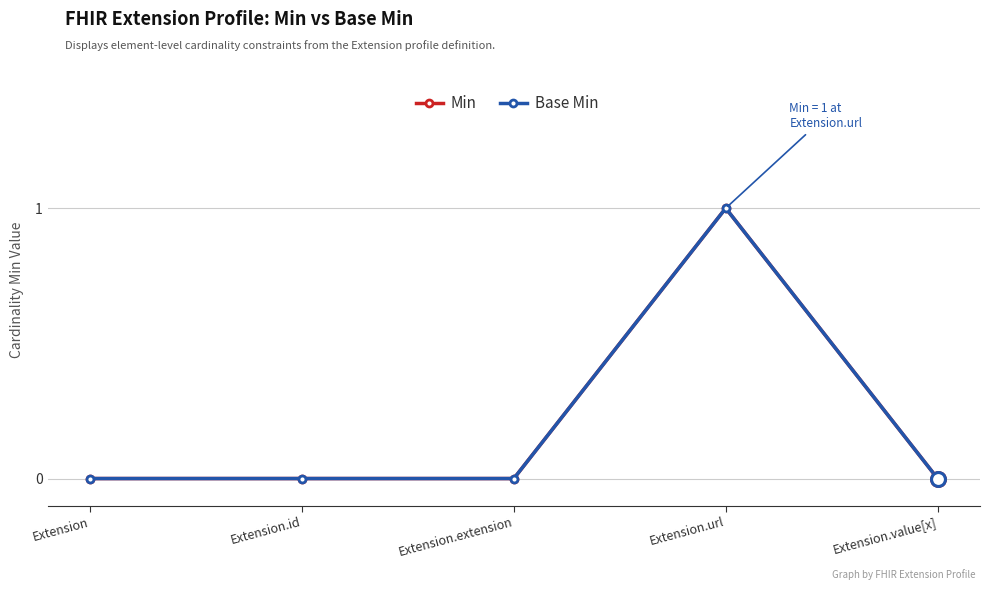

True or false: Min and Base Min cross at least once.

False